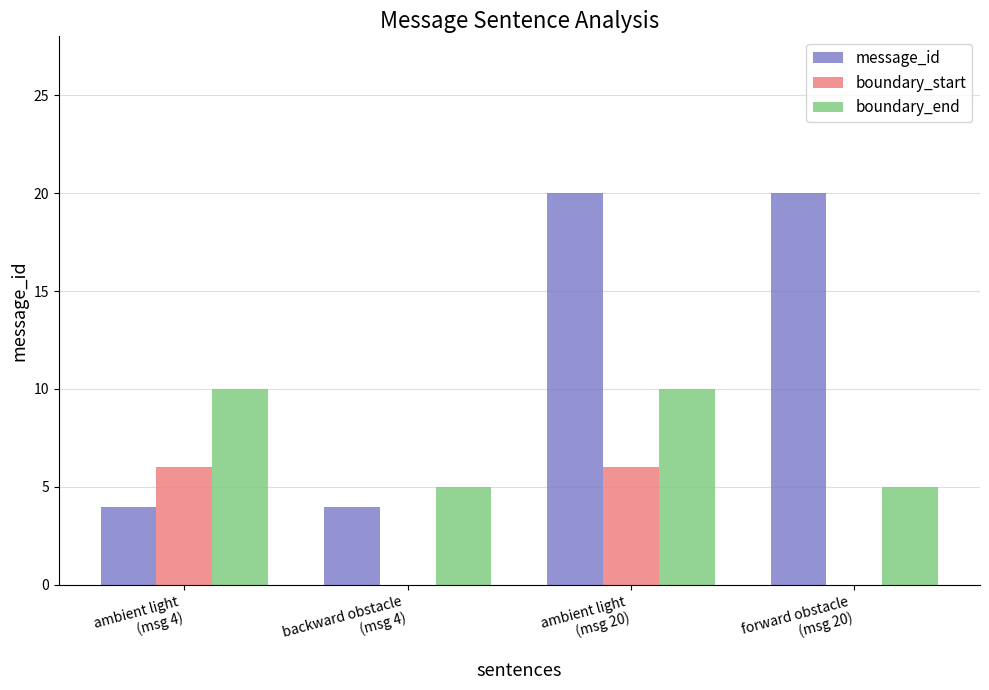

Reading right to left, extract all data points from this chart.

message_id: forward obstacle
(msg 20)=20	ambient light
(msg 20)=20	backward obstacle
(msg 4)=4	ambient light
(msg 4)=4
boundary_start: forward obstacle
(msg 20)=0	ambient light
(msg 20)=6	backward obstacle
(msg 4)=0	ambient light
(msg 4)=6
boundary_end: forward obstacle
(msg 20)=5	ambient light
(msg 20)=10	backward obstacle
(msg 4)=5	ambient light
(msg 4)=10